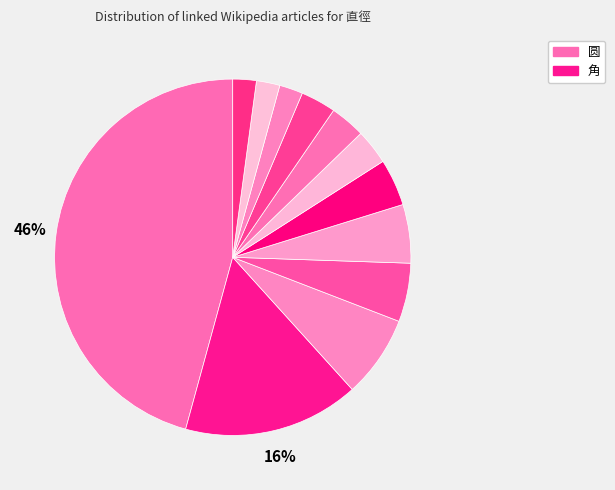

Rank the categories by value from highest to lowest.

圆, 角, 弦, 线段, 點, 距离, 几何学, 曲线, Template talk-几何术语, 数学, 面积, 半径